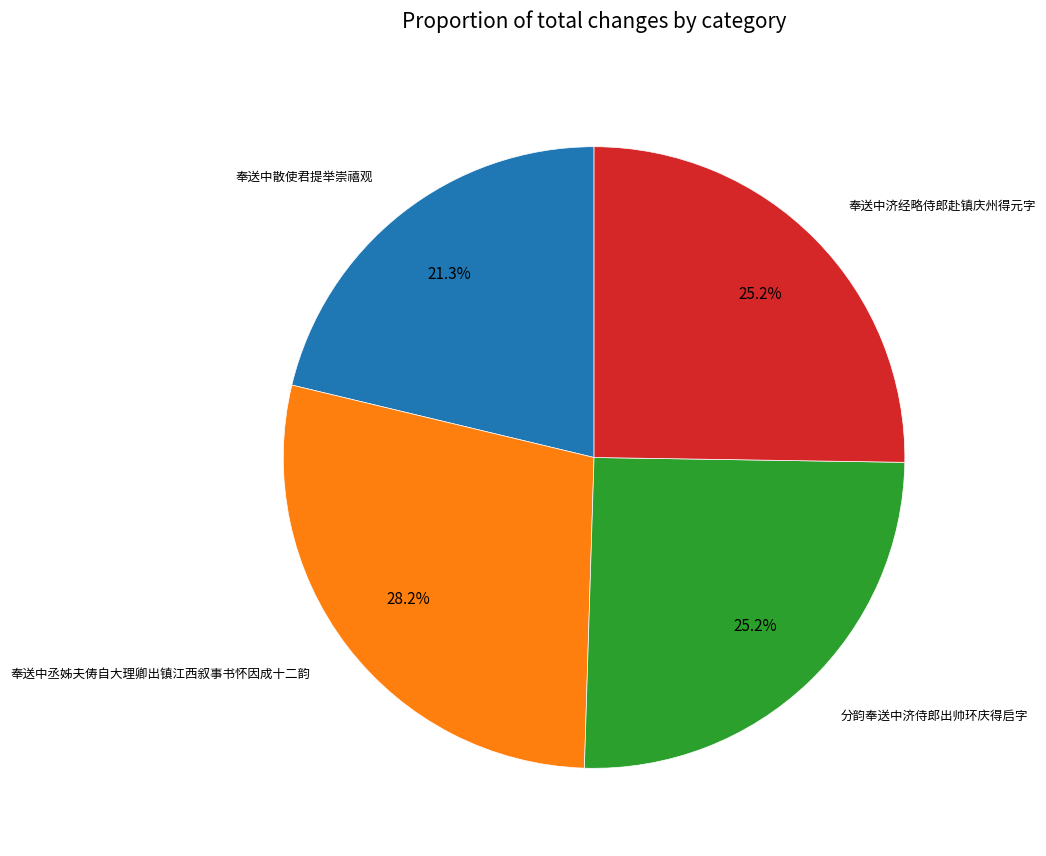

Is there a majority slice in this chart?

No